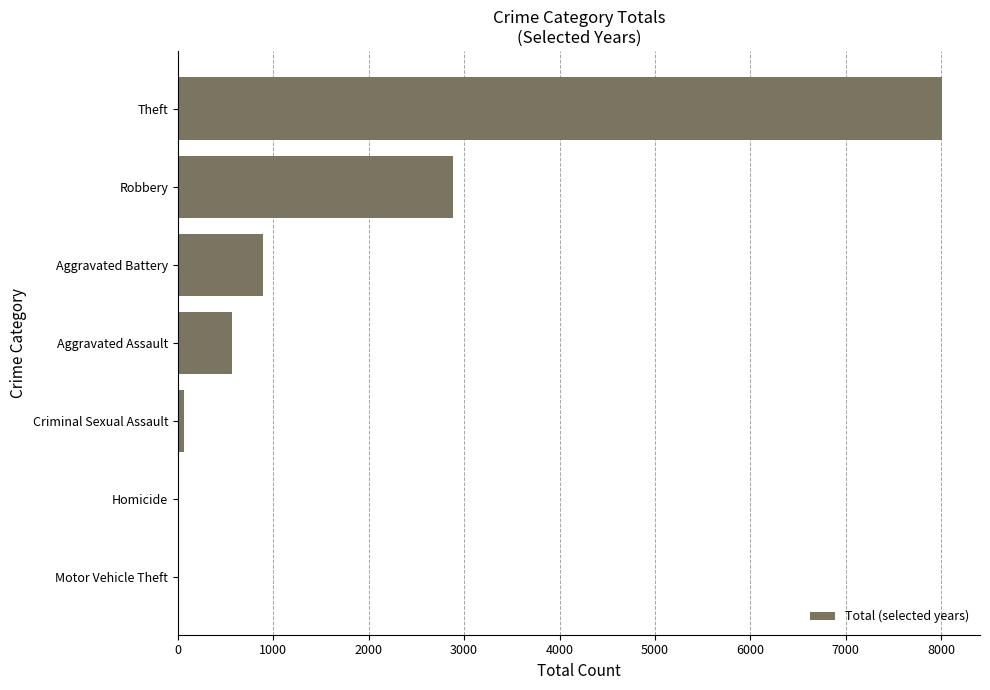

Does the chart contain stacked bars?

No